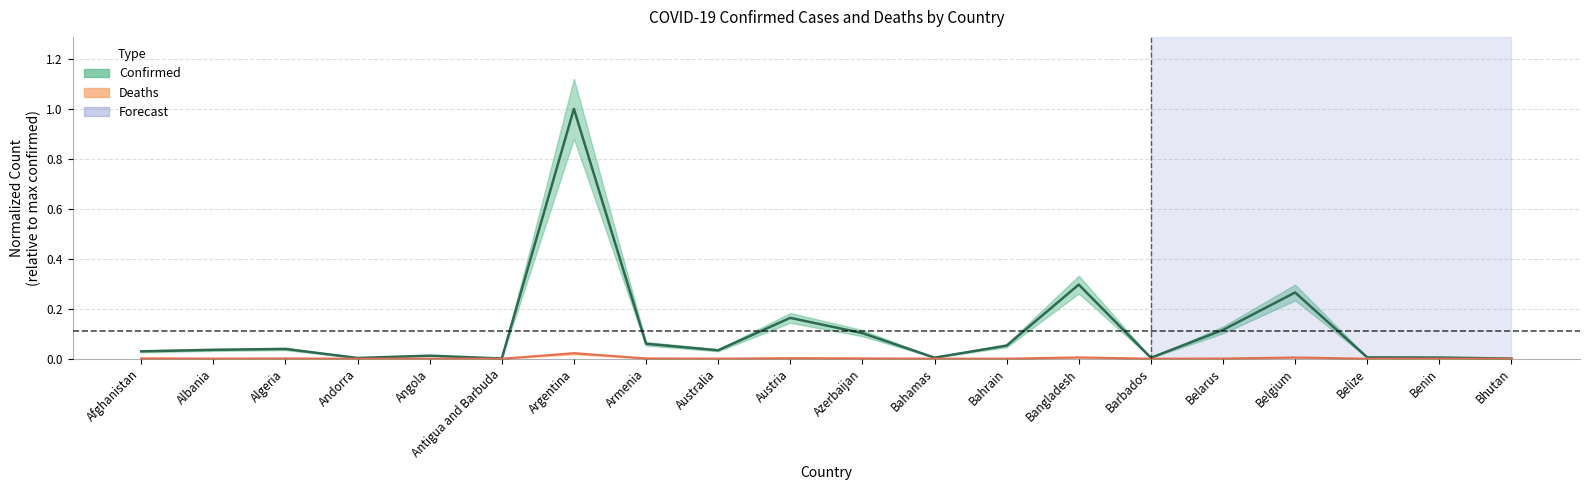

Reading left to right, transcribe all the data shown in this chart.

Confirmed: 0.0	0.0	0.0	0.0	0.0	0.0	1.0	0.1	0.0	0.2	0.1	0.0	0.1	0.3	0.0	0.1	0.3	0.0	0.0	0.0
Deaths: 0.0	0.0	0.0	0.0	0.0	0.0	0.0	0.0	0.0	0.0	0.0	0.0	0.0	0.0	0.0	0.0	0.0	0.0	0.0	0.0